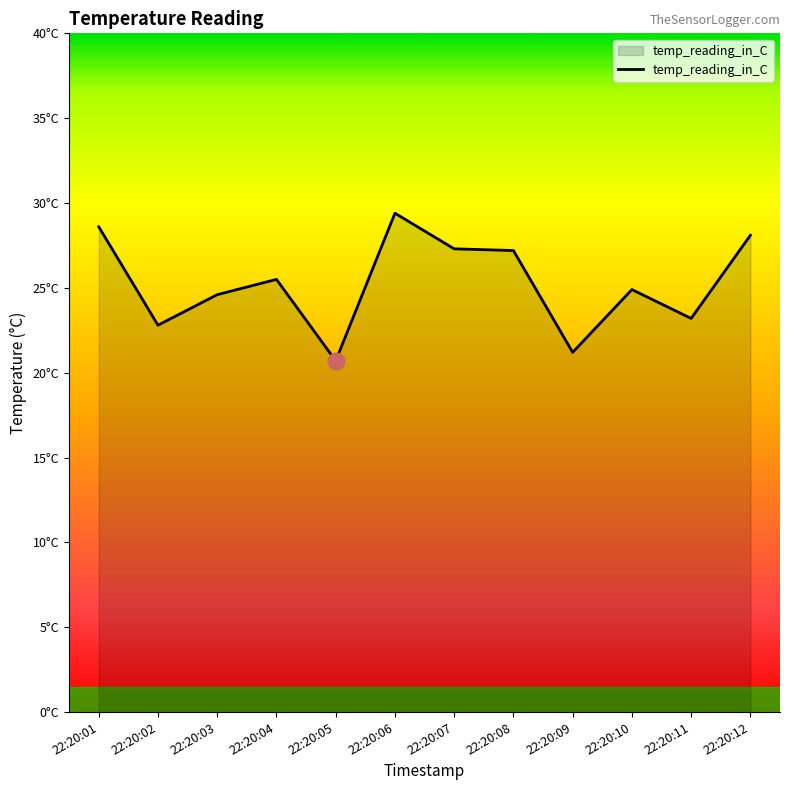

What is the average value?

25.3